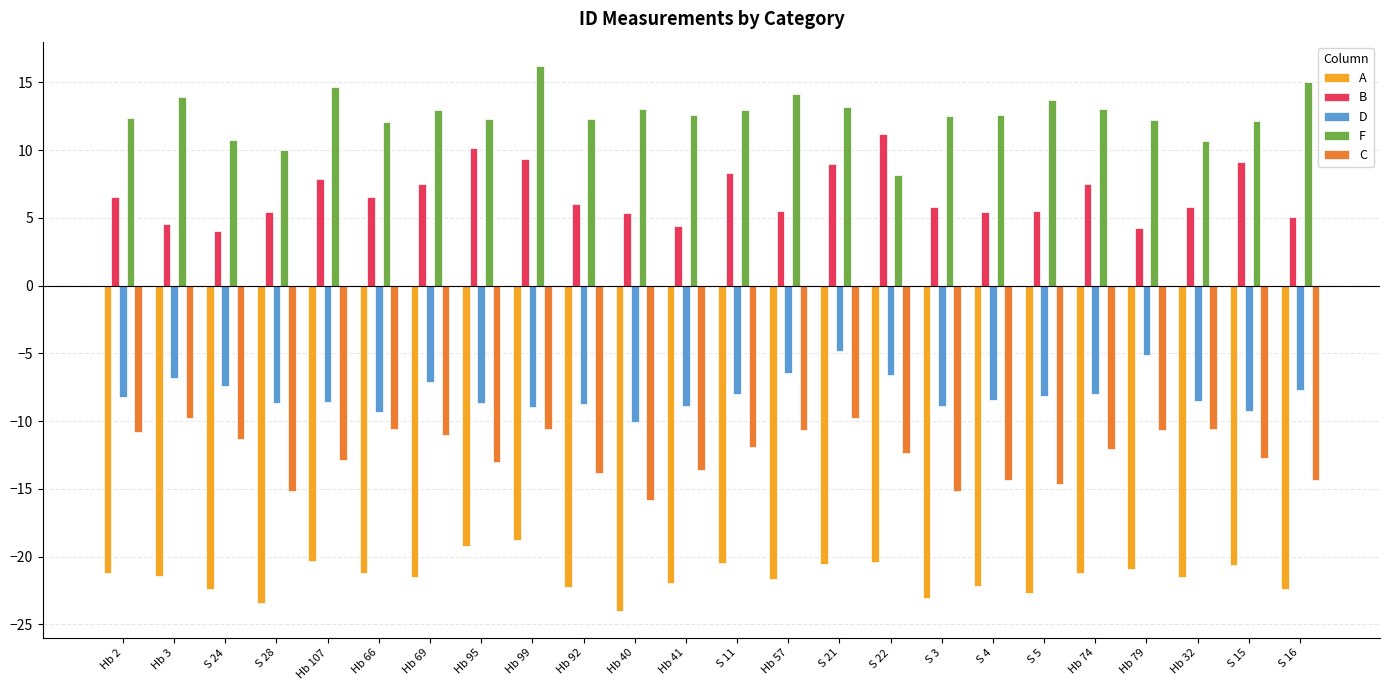

The value of C at S 11 is -11.9. True or false?

True